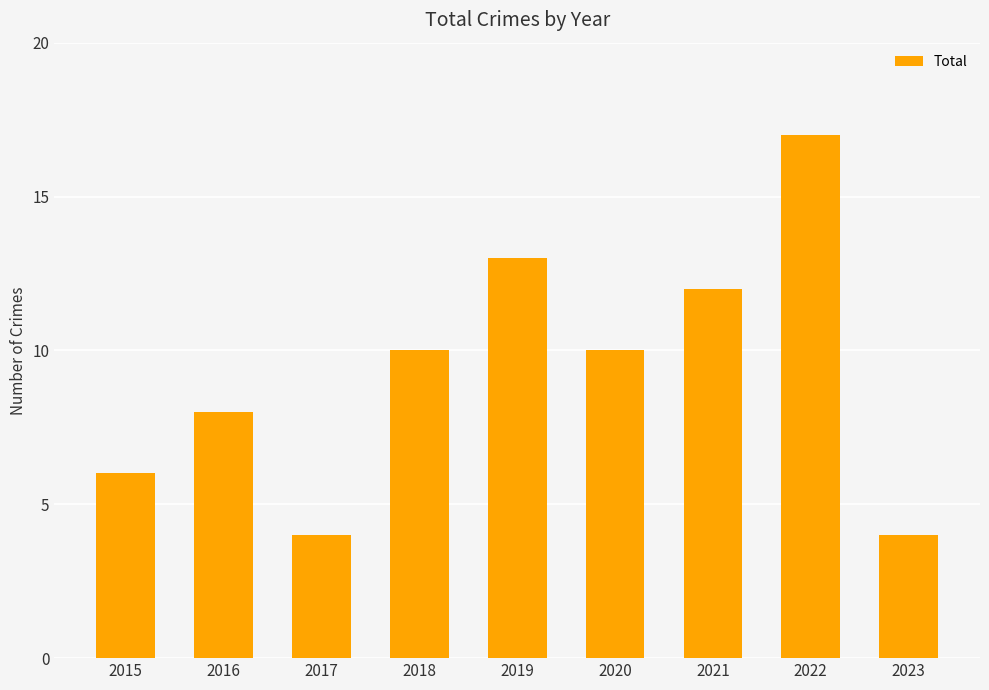

Reading left to right, transcribe all the data shown in this chart.

2015=6	2016=8	2017=4	2018=10	2019=13	2020=10	2021=12	2022=17	2023=4